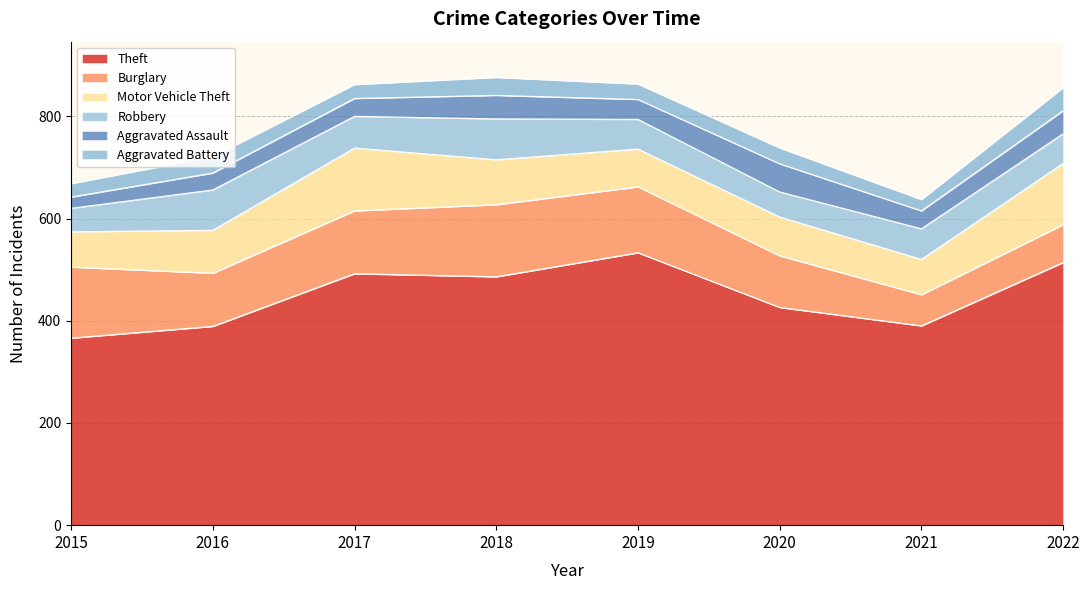

What is the average value of the Robbery series?

62